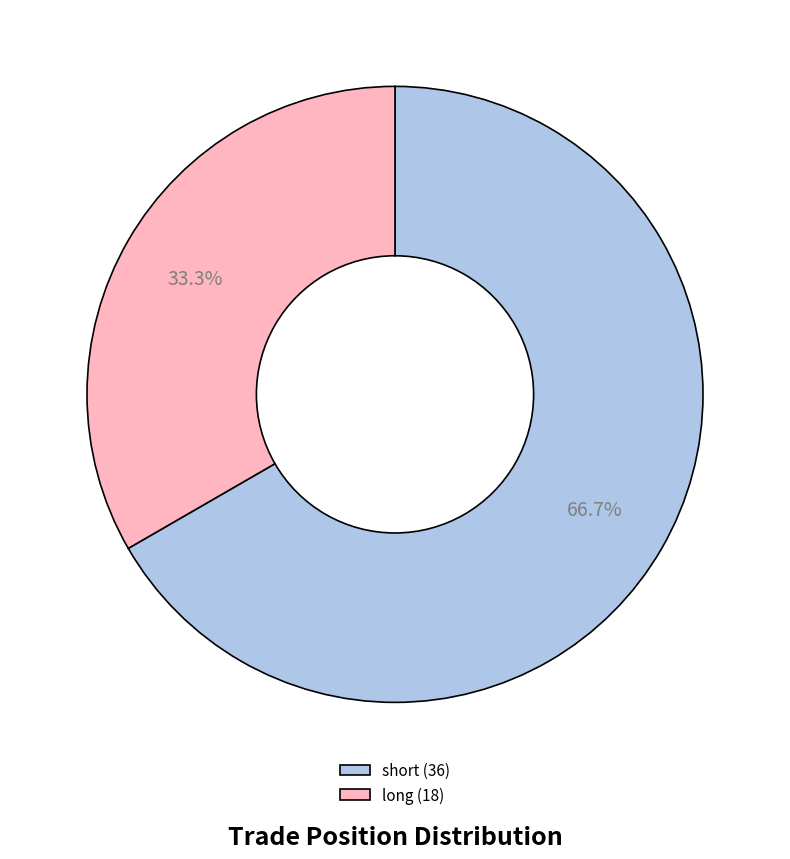

Is it true that short is 49% of the pie?

False